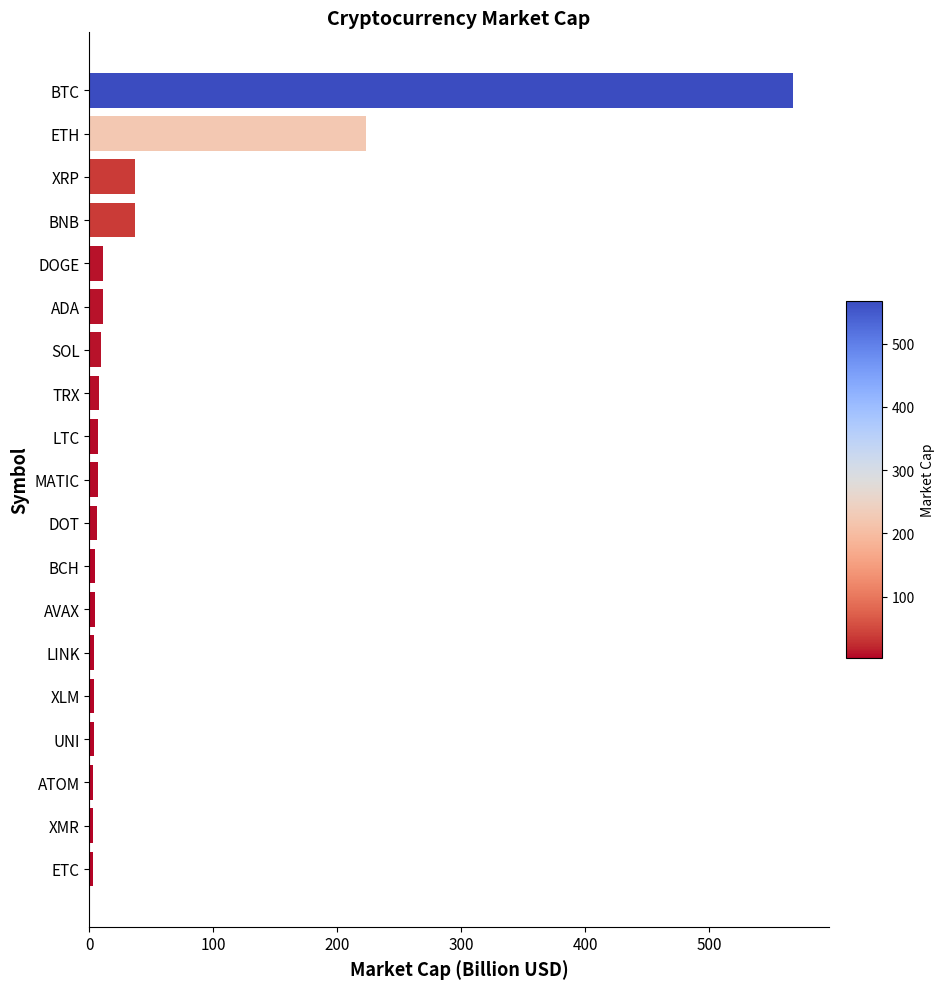

What is the sum of all values?

951.5